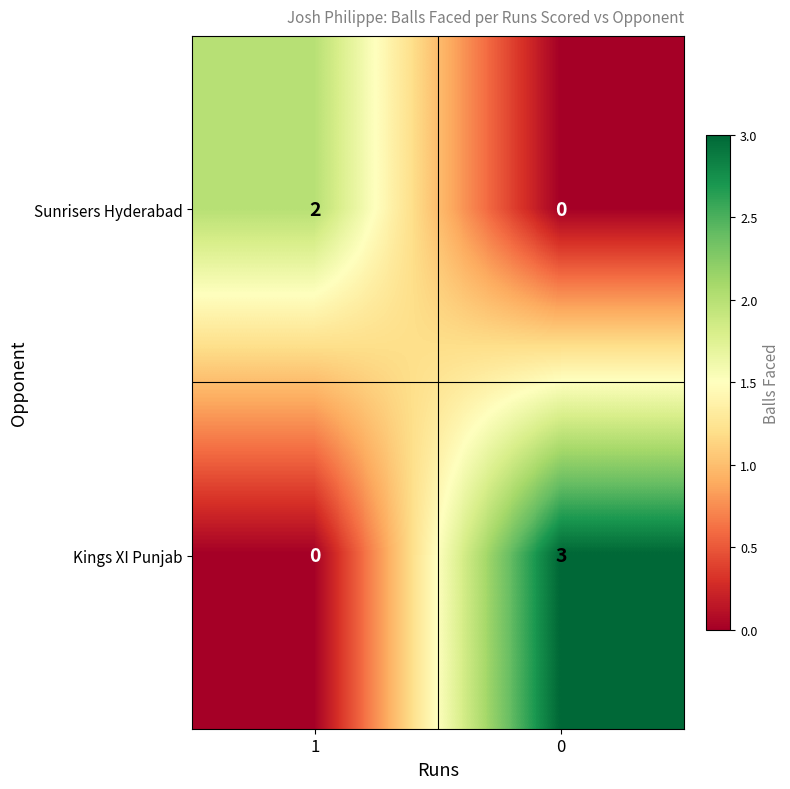

Which series changed the most between 1 and 0?

Kings XI Punjab